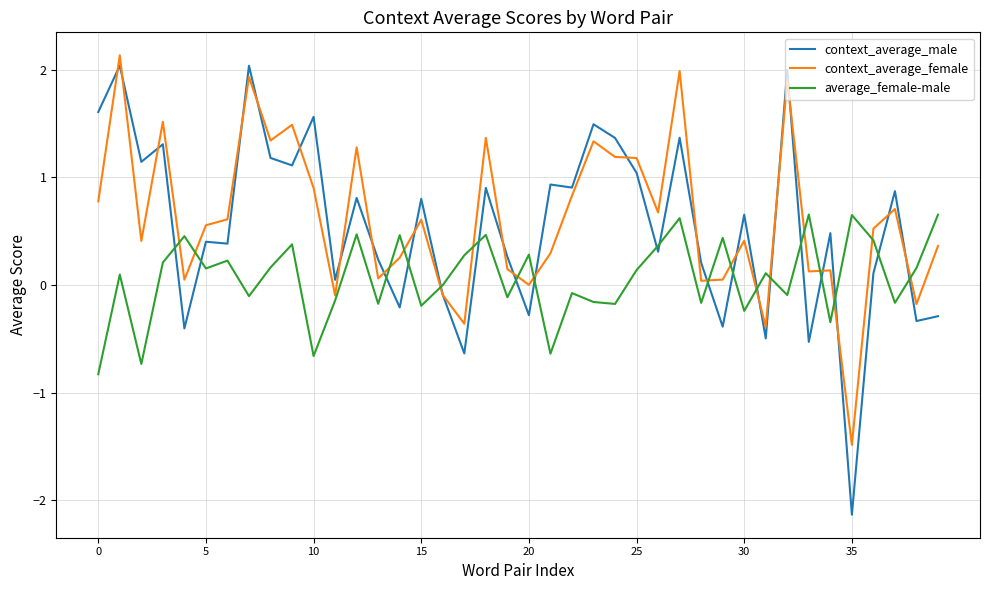

What is the difference between the maximum and minimum values in the context_average_male series?

4.2